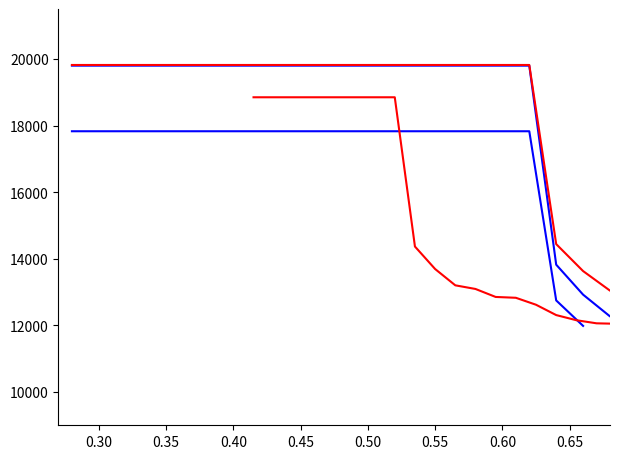

Is it true that the value at 16 is 19799.0?

True